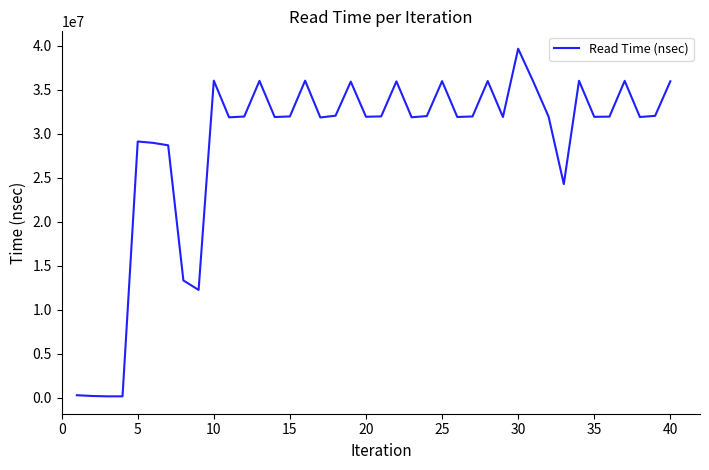

What is the maximum value shown in the chart?

39663003